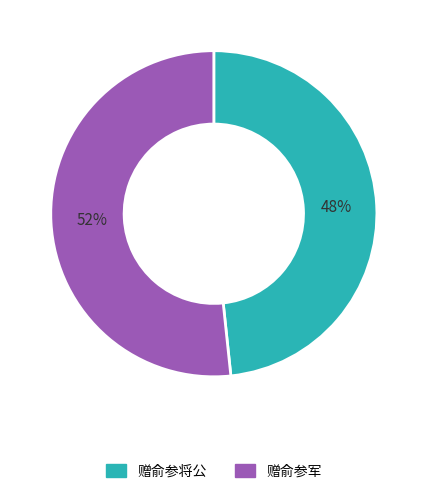

The 赠俞参军 slice represents 52% of the pie. True or false?

True